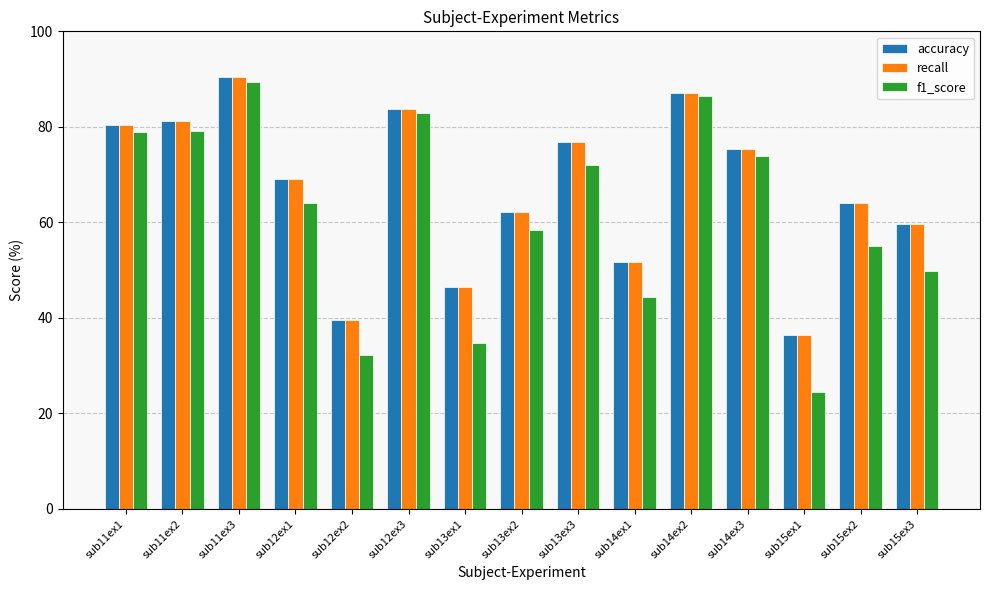

Is it true that recall equals 75.3 at sub14ex3?

True